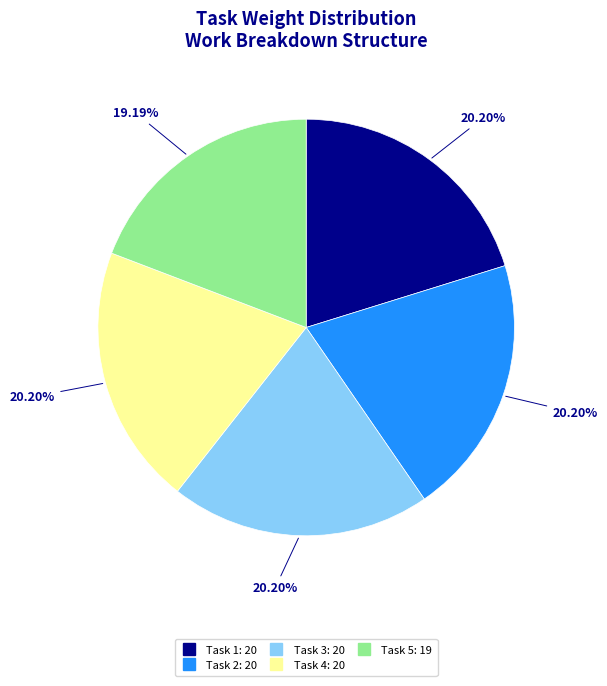

Is it true that Task 3 is 29% of the pie?

False